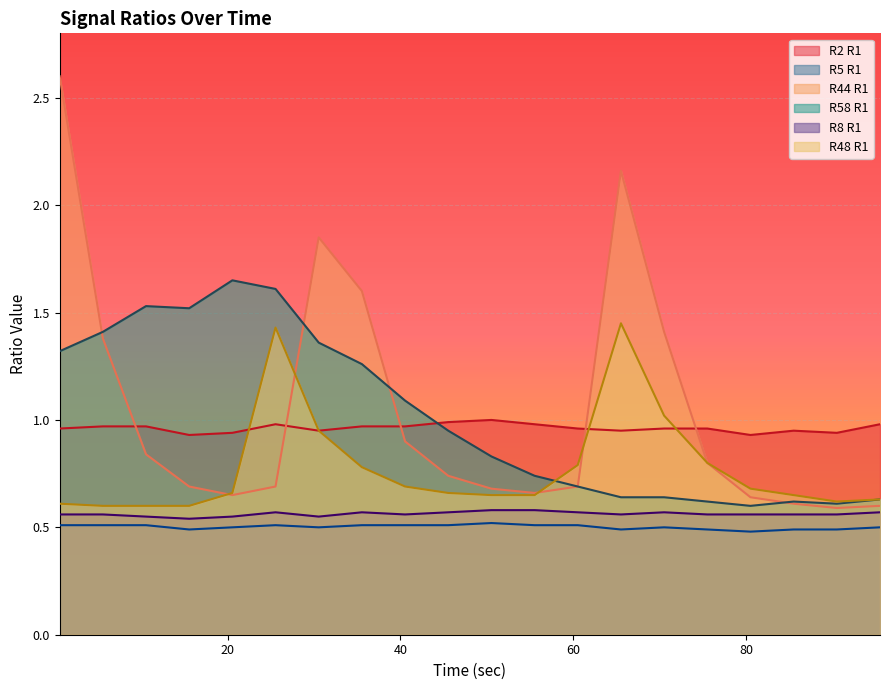

What is the label of the 9th point from the right?

55.53